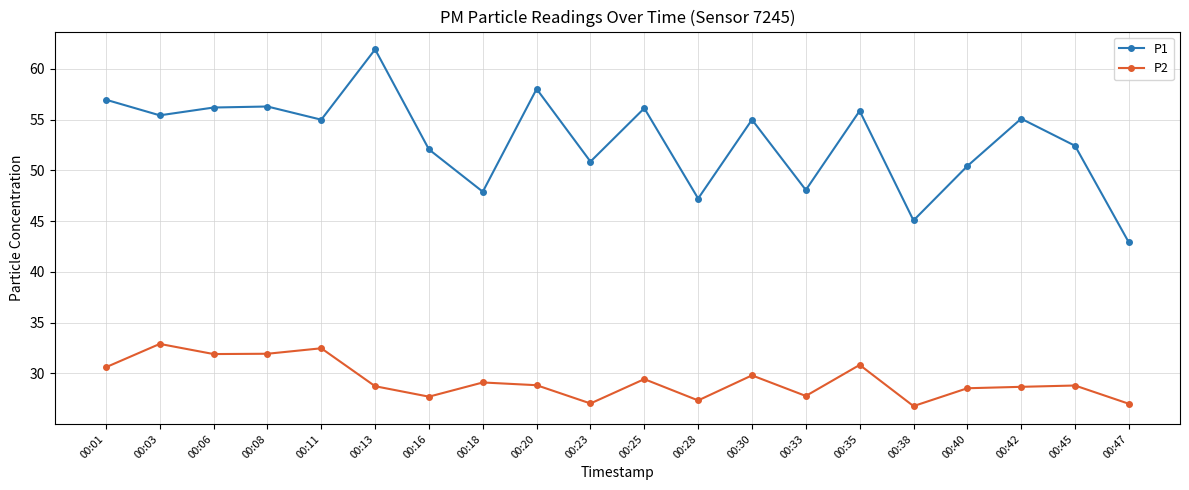

At which label is P1 closest to 52?

00:16